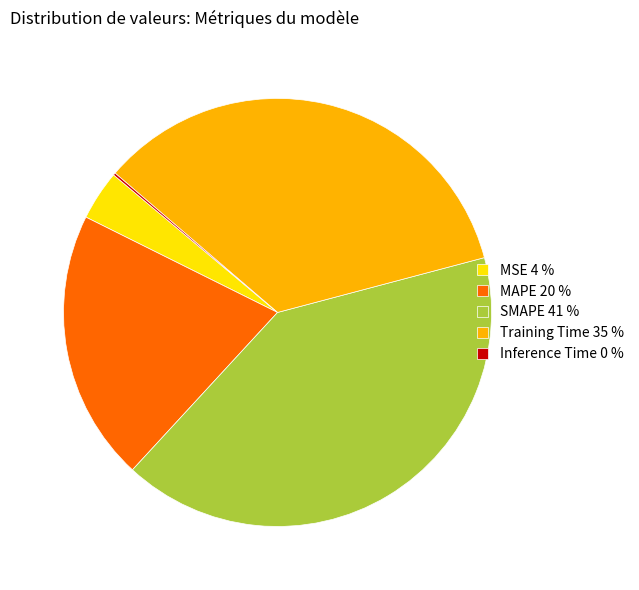

True or false: Training Time 35 % accounts for 35% of the total.

True